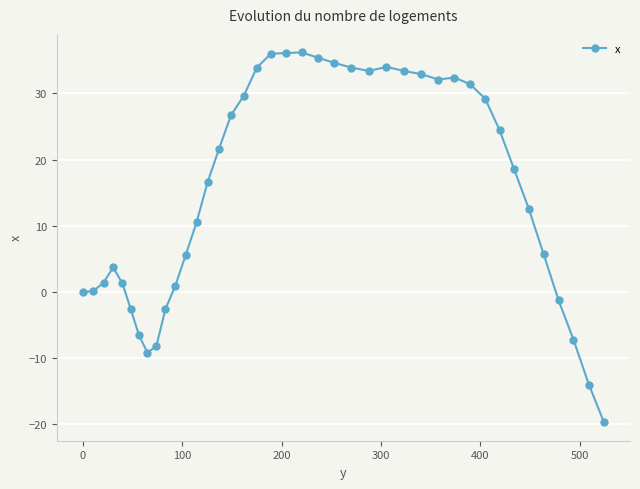

True or false: the data has more than 1 interior local peaks.

True